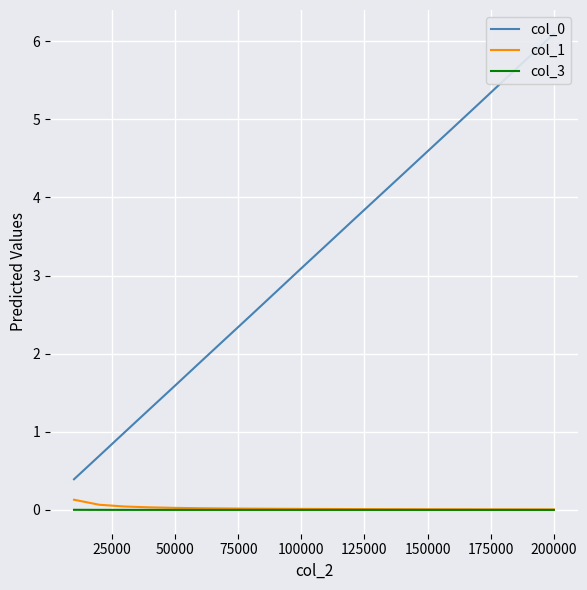

What are all the series names shown in the legend?

col_0, col_1, col_3